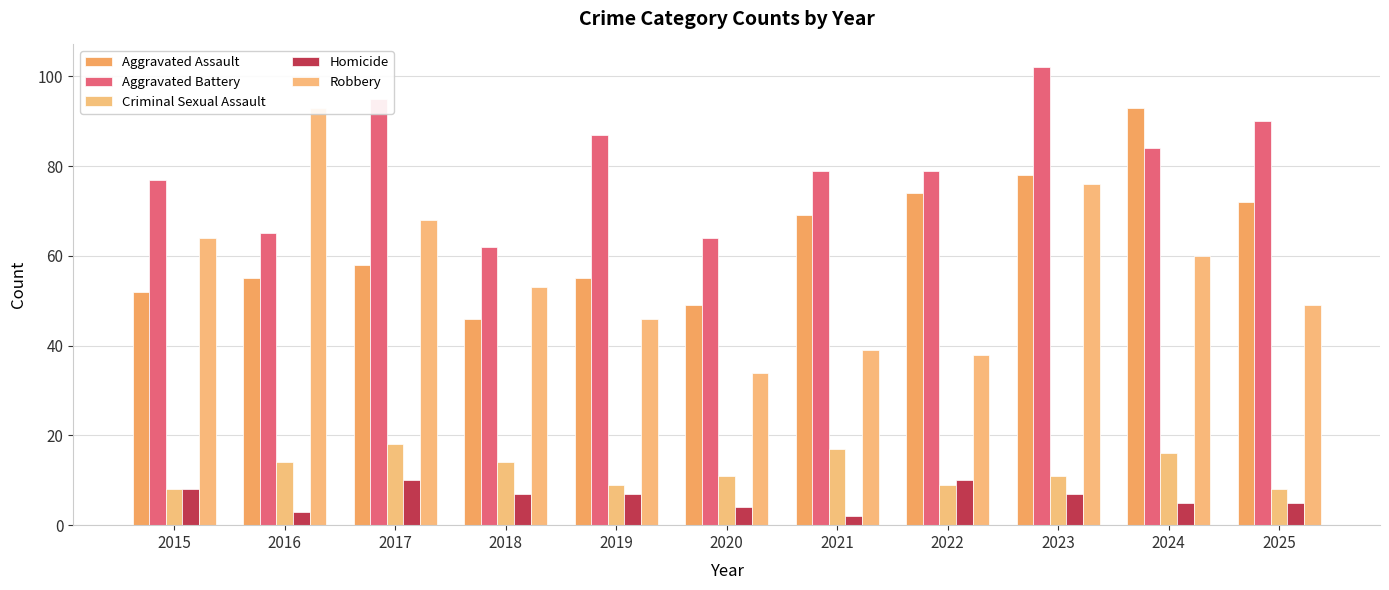

How many data points in Homicide are above 7?

3